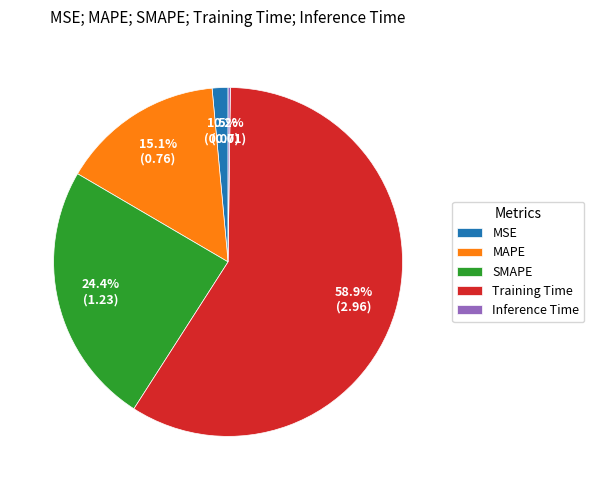

Which has a higher value, SMAPE or MSE?

SMAPE